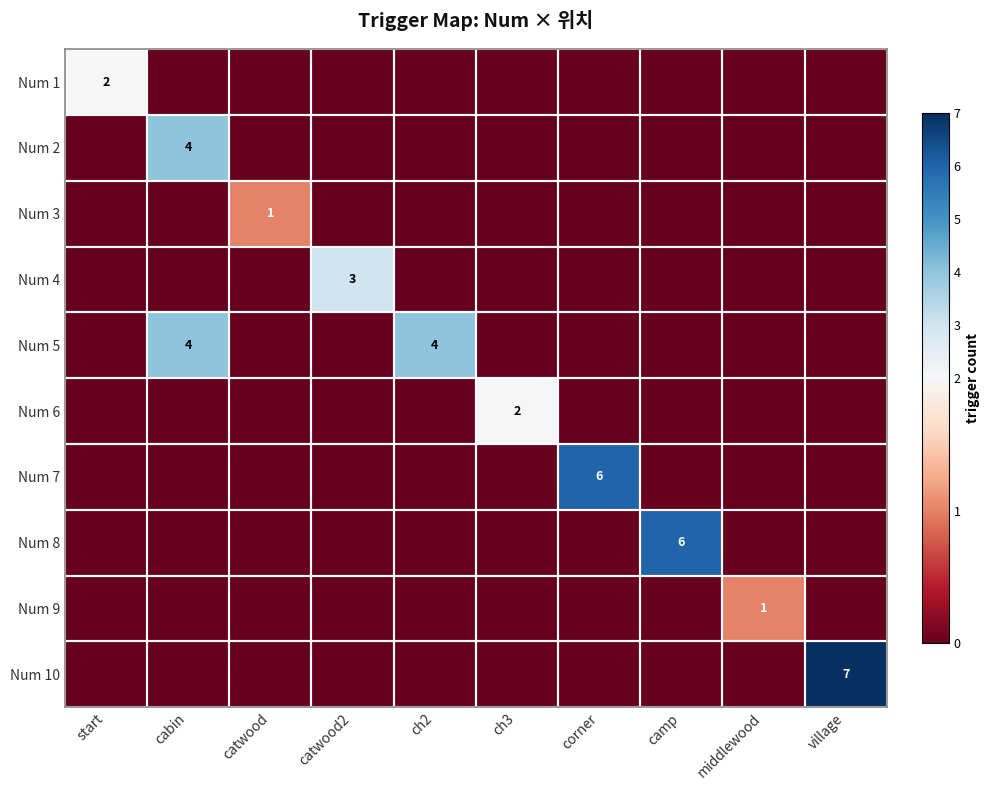

At which label does Num 6 reach its peak?

ch3